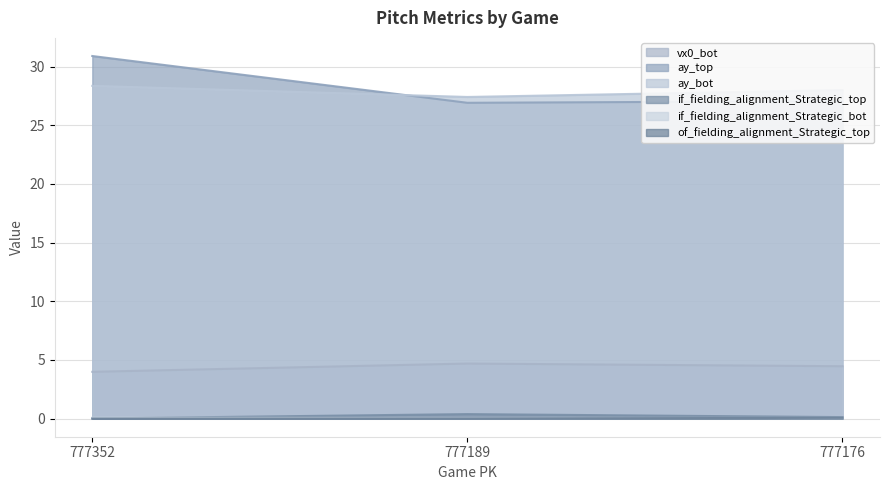

Which series has the largest total across all categories?

ay_top